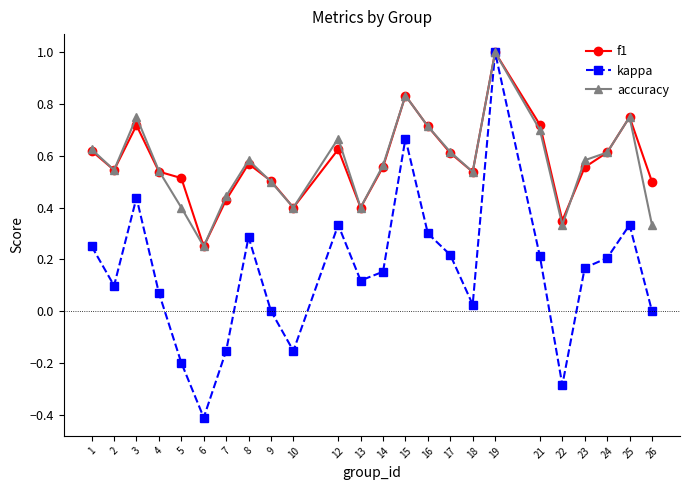

Is this an area chart (filled region under the line)?

No